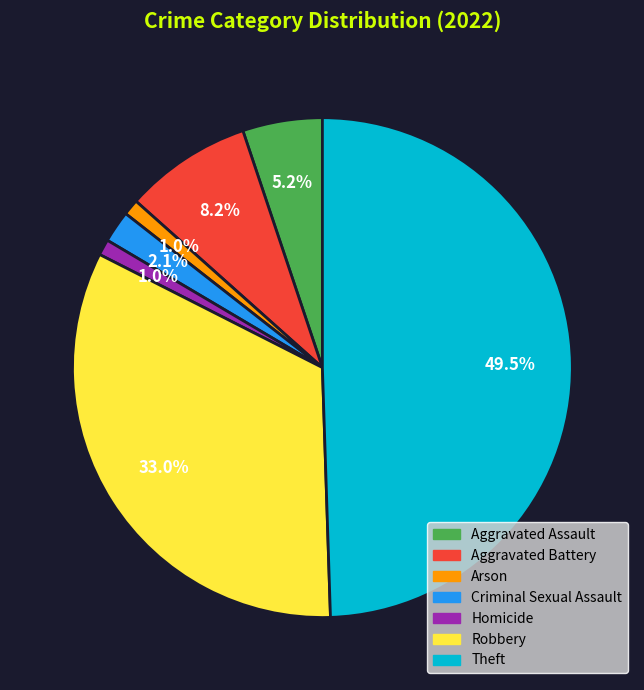

How many segments does this pie chart have?

7